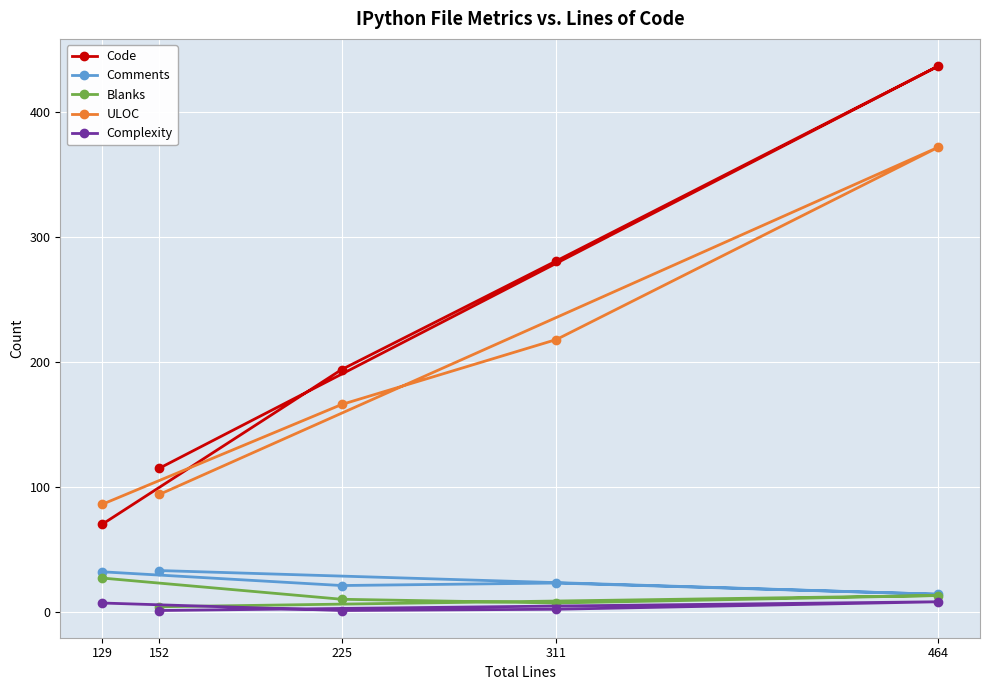

Reading left to right, list all the values displayed in this chart.

Code: 70	194	281	437	115
Comments: 32	21	23	14	33
Blanks: 27	10	7	13	4
ULOC: 86	166	218	372	94
Complexity: 7	1	2	8	1